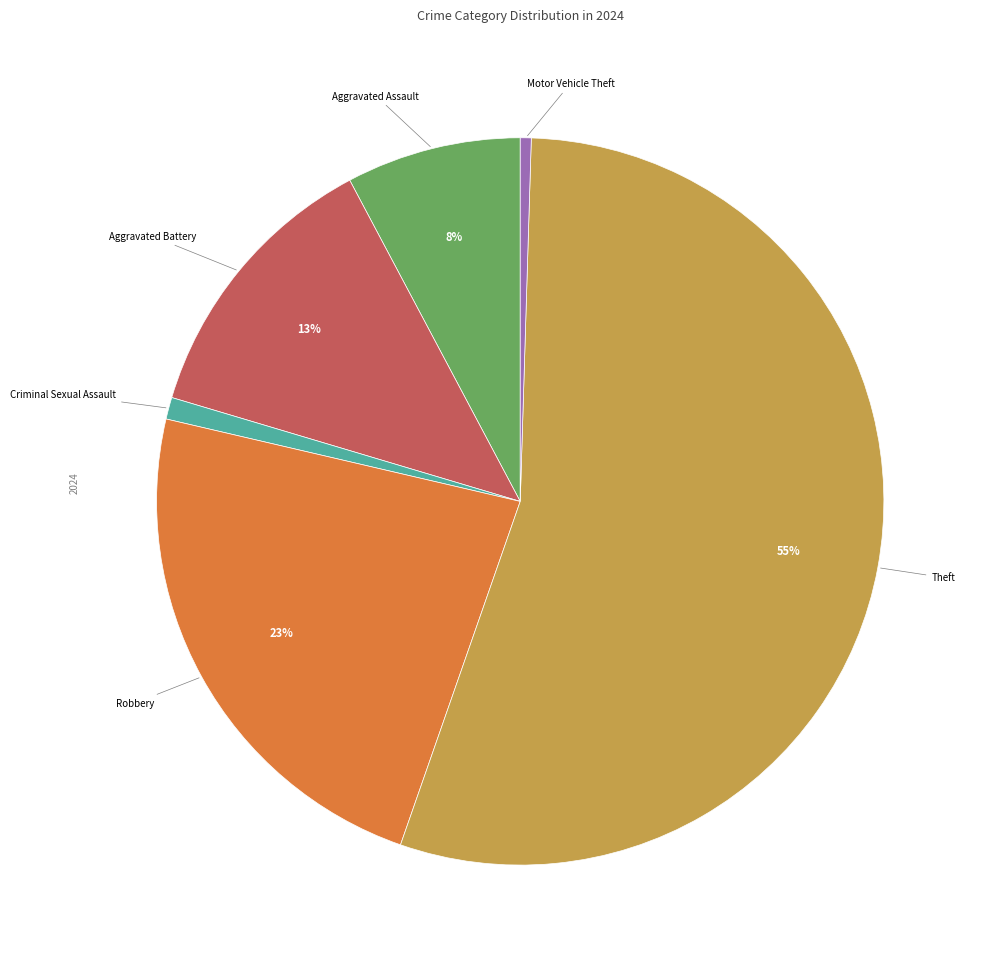

Is there any slice that represents more than half of the pie?

Yes